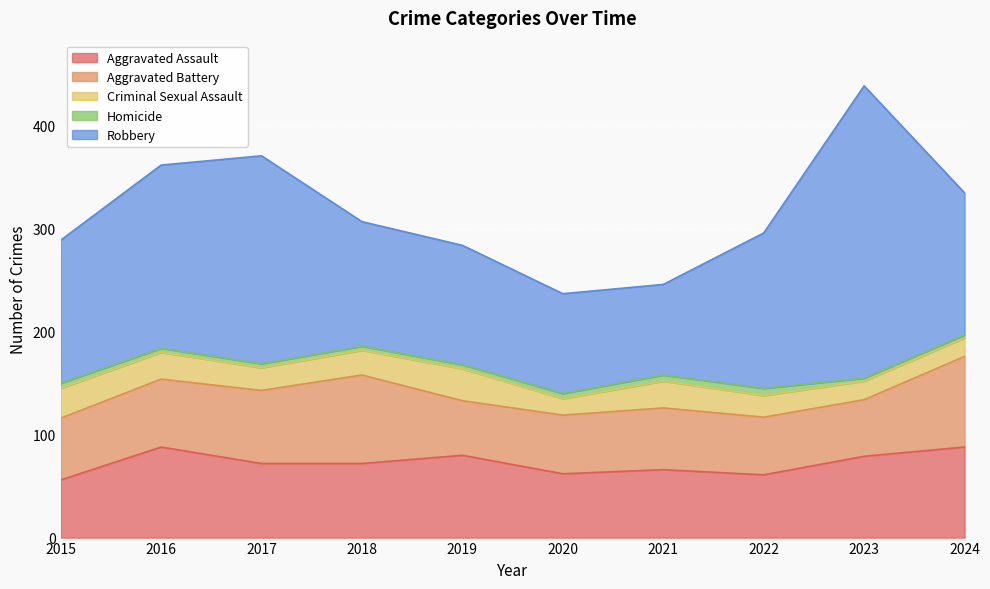

The value of Robbery at 2017 is 202. True or false?

True